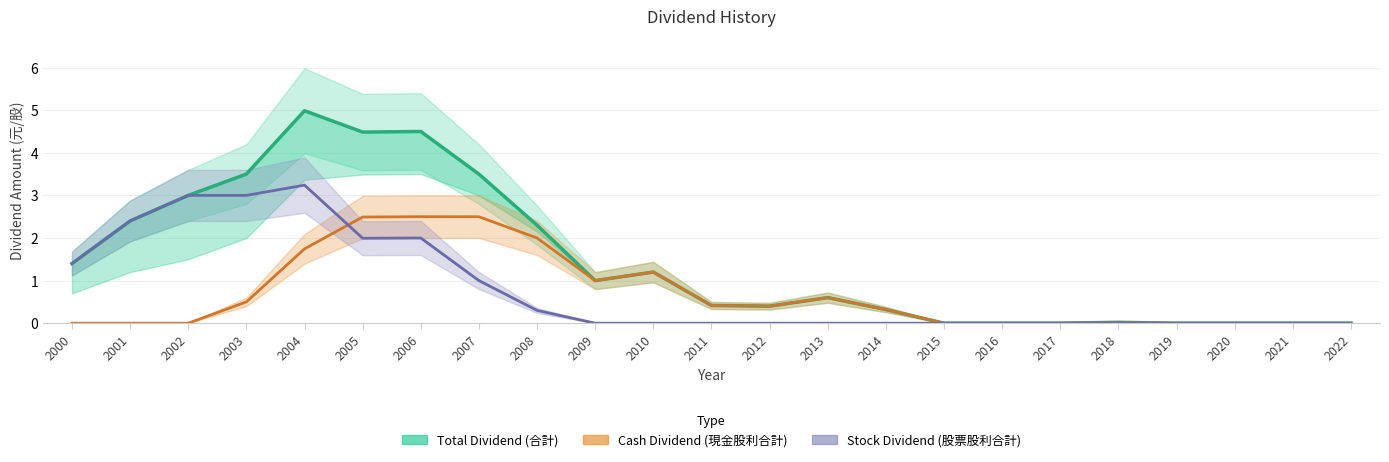

True or false: Cash Dividend (現金股利合計) has a value of -1.0 at 2021.

False